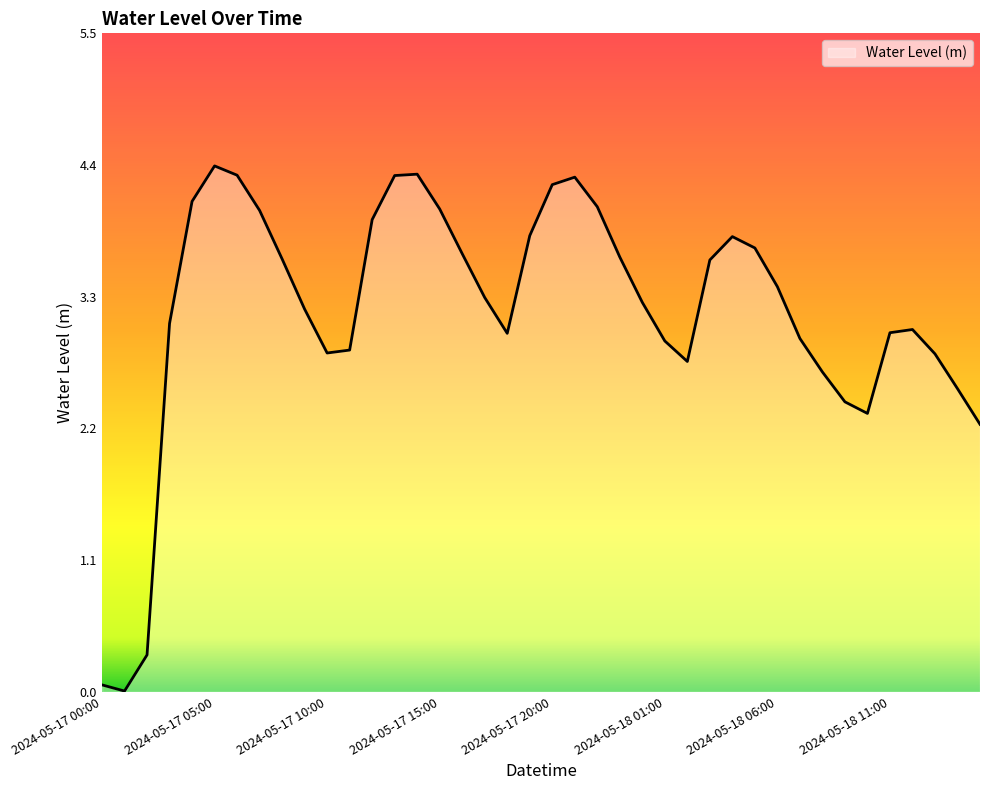

What is the maximum value shown in the chart?

4.4